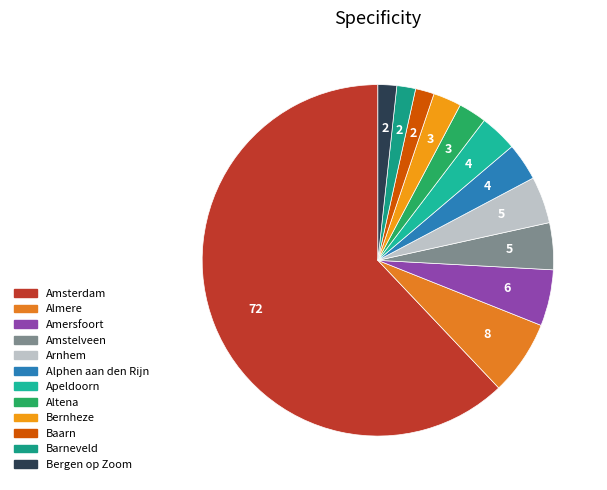

The Almere slice represents 7% of the pie. True or false?

True